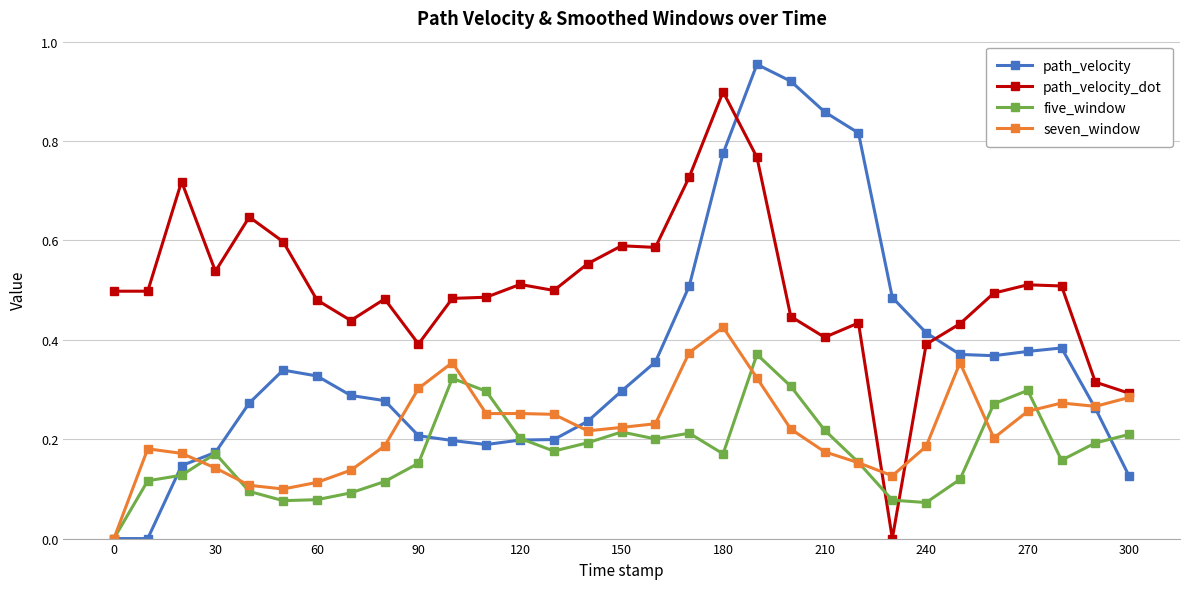

Which series has the widest spread of values?

path_velocity